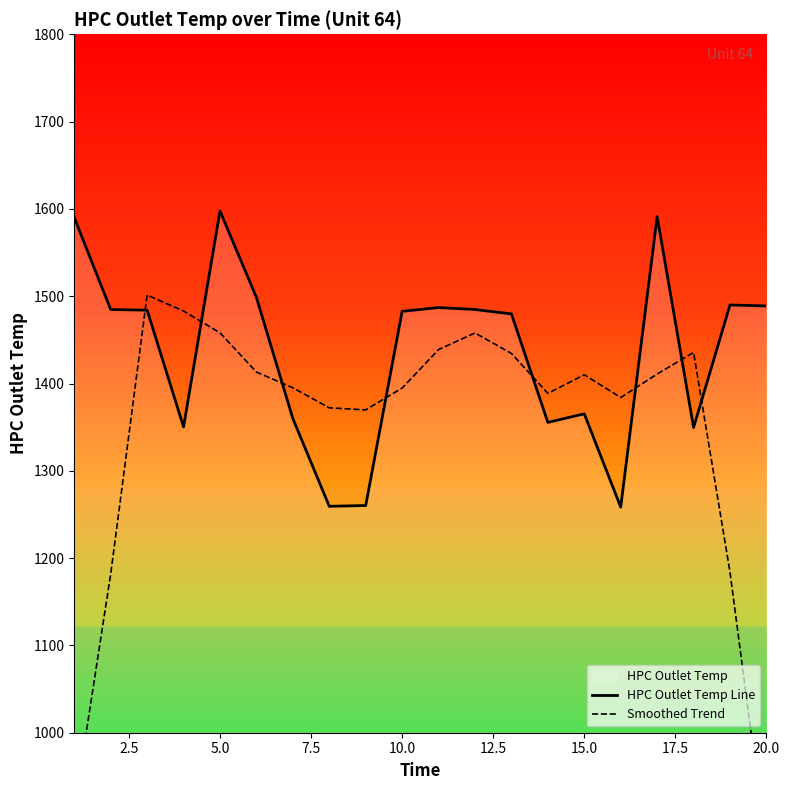

What is the minimum value for HPC Outlet Temp Line?

1258.4